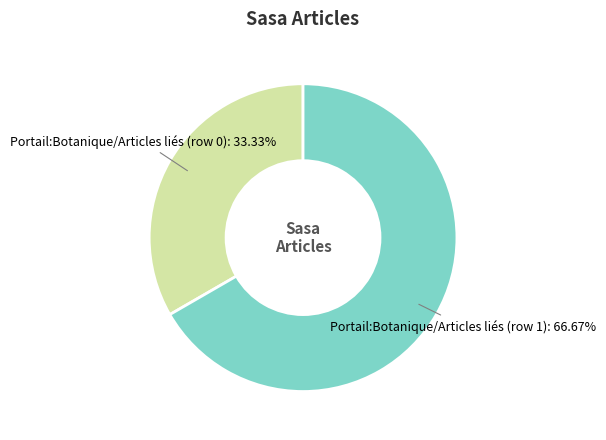

True or false: Portail:Botanique/Articles liés (row 1) accounts for 88% of the total.

False